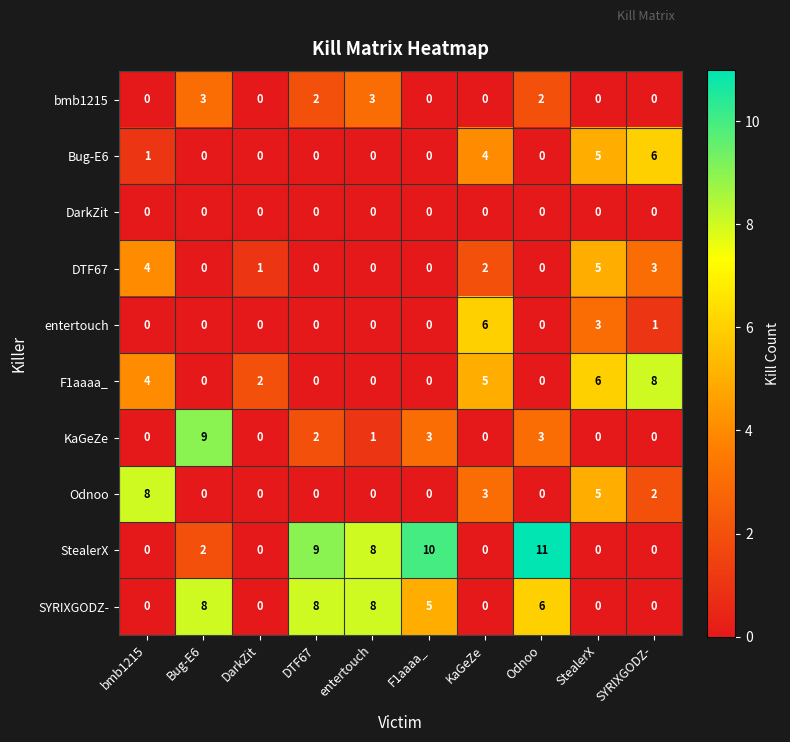

What is the maximum value for SYRIXGODZ-?

8